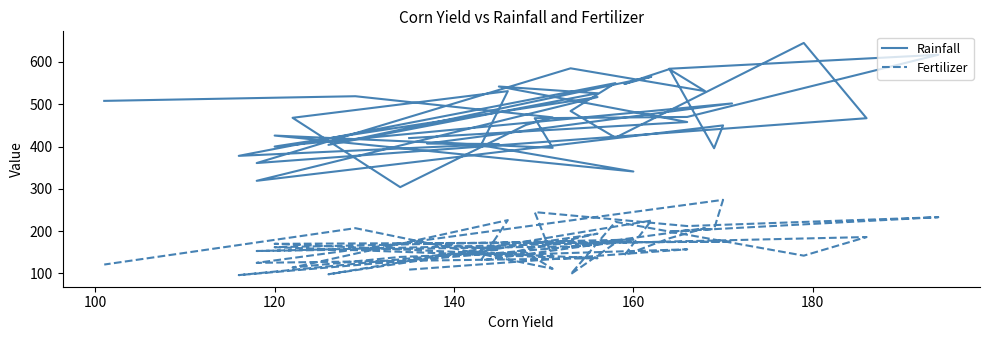

True or false: Rainfall has more than 1 interior local peaks.

True